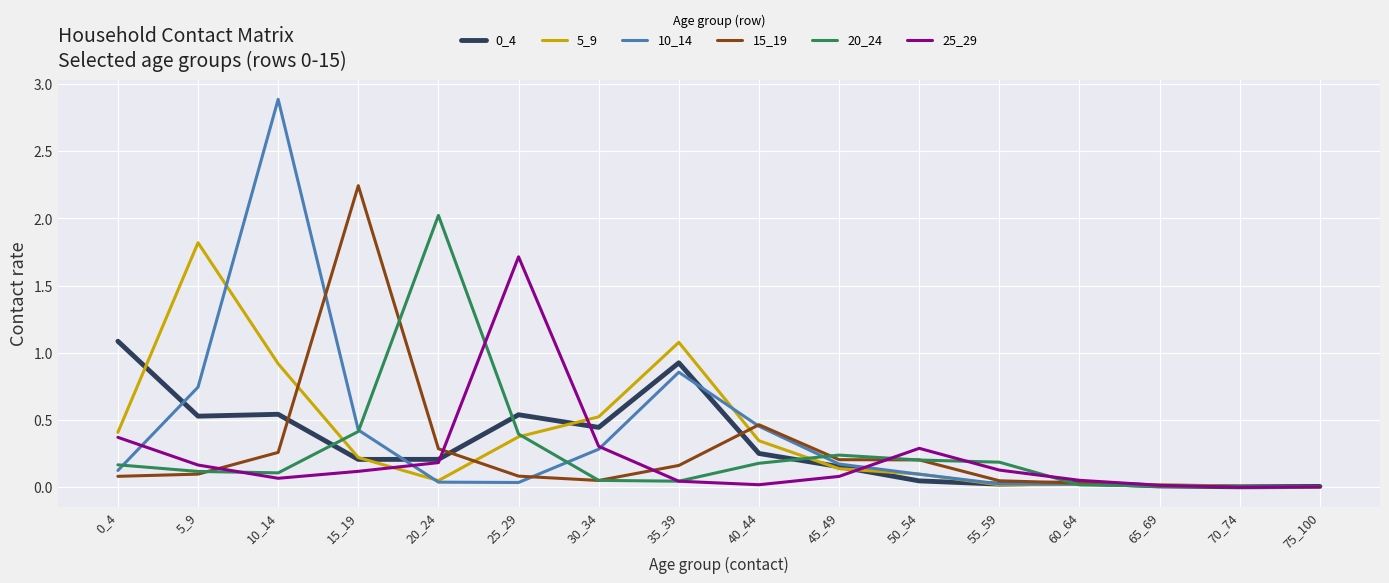

Is it true that 25_29 equals 0.1 at 10_14?

True